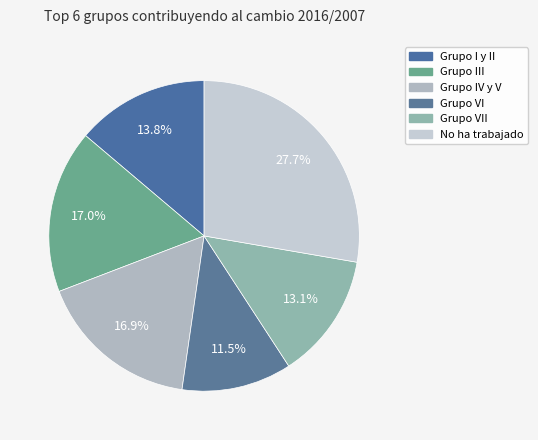

How many slices are in this pie chart?

6